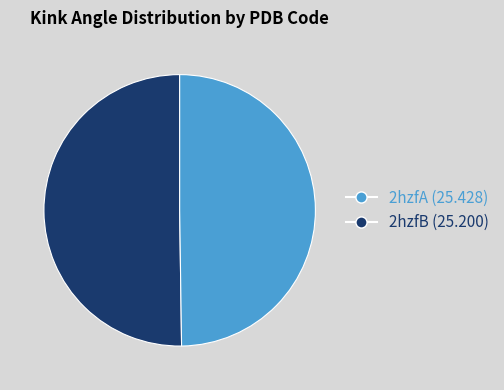

True or false: 2hzfB accounts for 60% of the total.

False